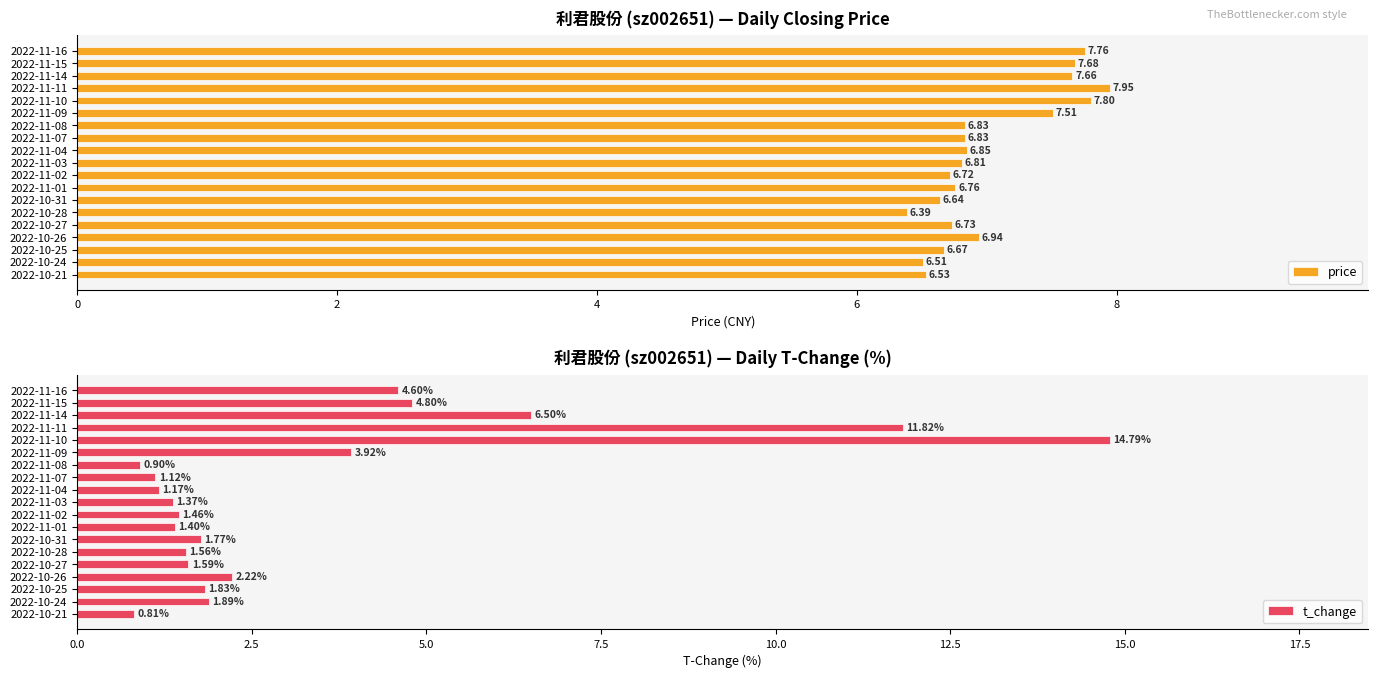

List the labels in order of t_change value, largest first.

2022-11-10, 2022-11-11, 2022-11-14, 2022-11-15, 2022-11-16, 2022-11-09, 2022-10-26, 2022-10-24, 2022-10-25, 2022-10-31, 2022-10-27, 2022-10-28, 2022-11-02, 2022-11-01, 2022-11-03, 2022-11-04, 2022-11-07, 2022-11-08, 2022-10-21